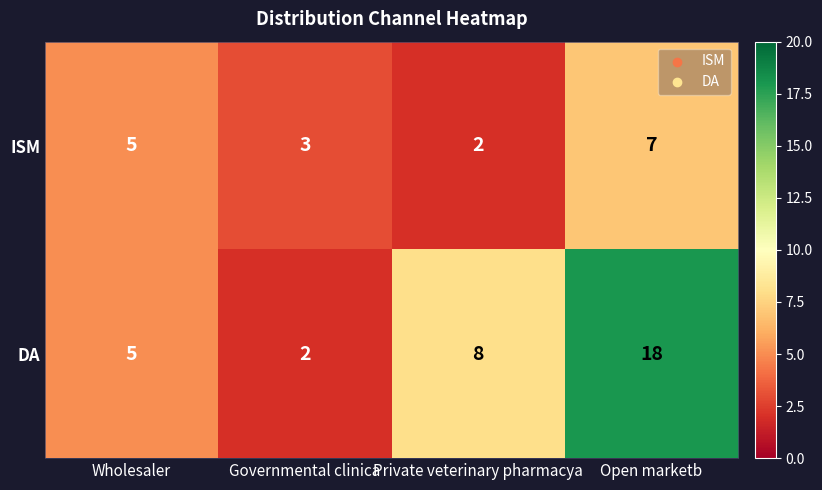

How many data points in DA are less than 8?

2